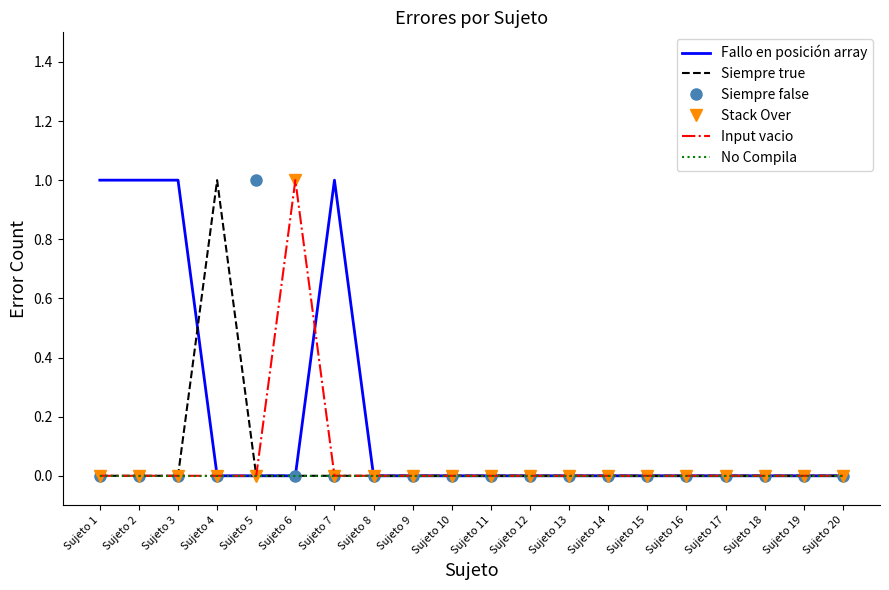

True or false: Siempre false has more than 0 points higher than both neighbors.

True